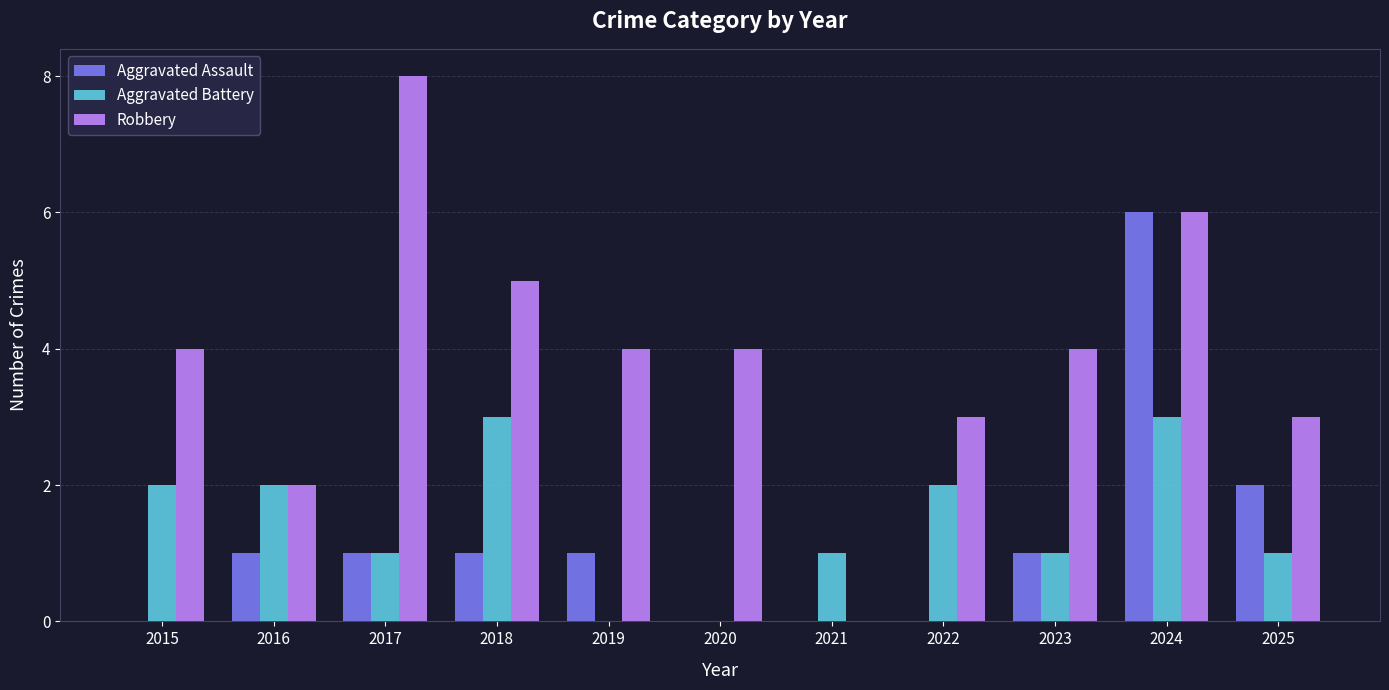

Which series changed the most between 2020 and 2021?

Robbery